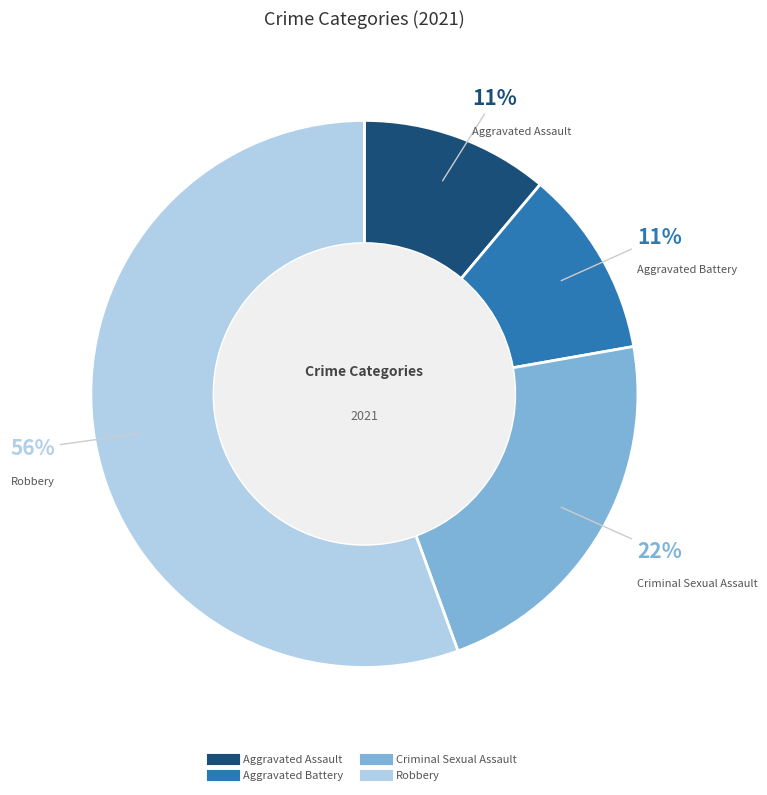

Is it true that Aggravated Battery is 18% of the pie?

False